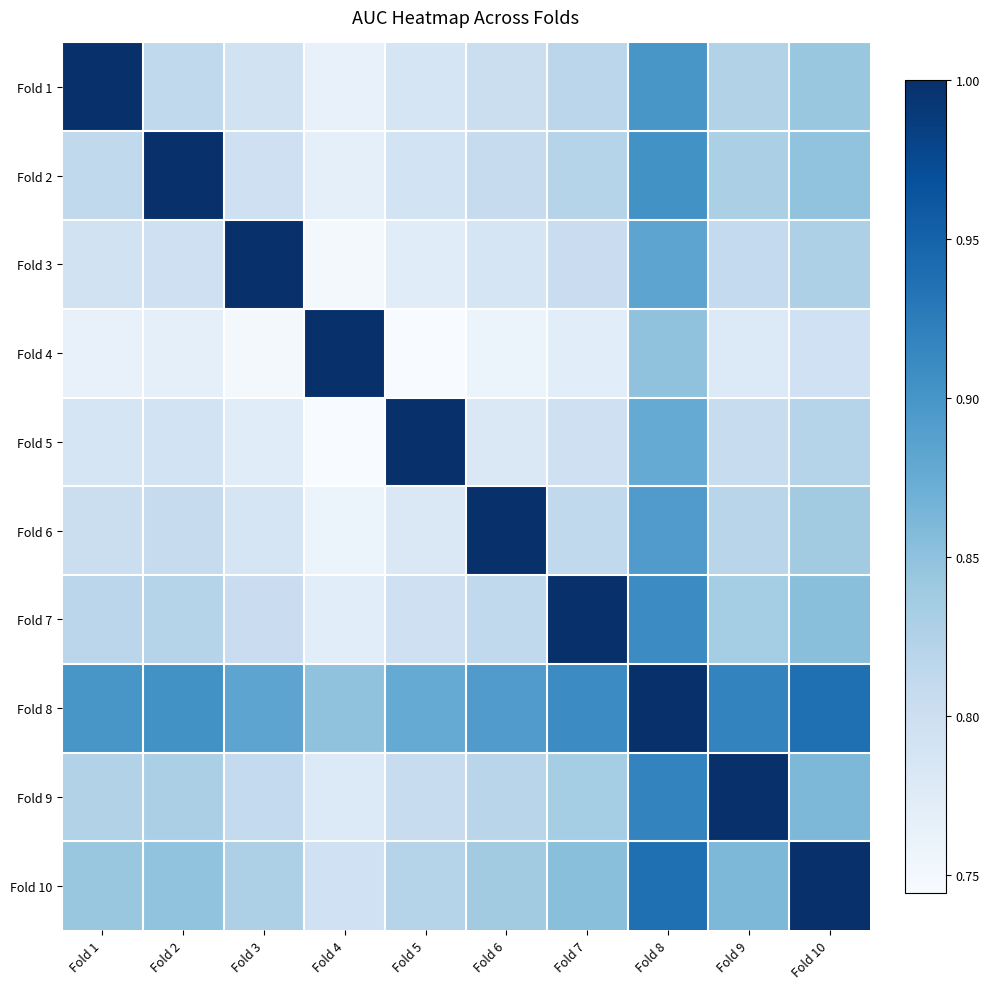

What is the total value across all series at Fold 5?

8.2